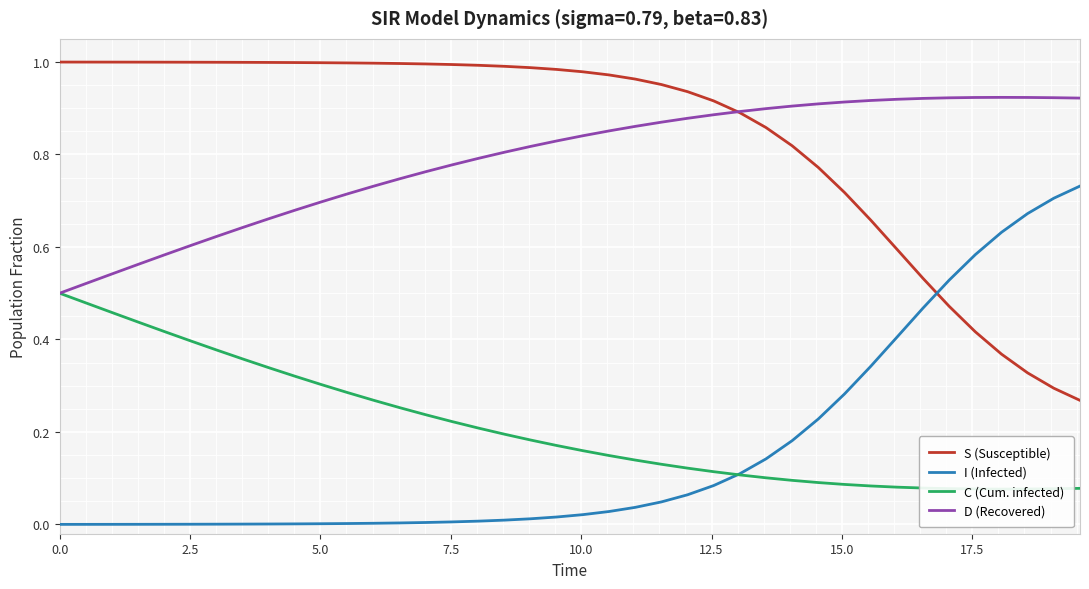

True or false: I (Infected) and S (Susceptible) cross at least once.

True